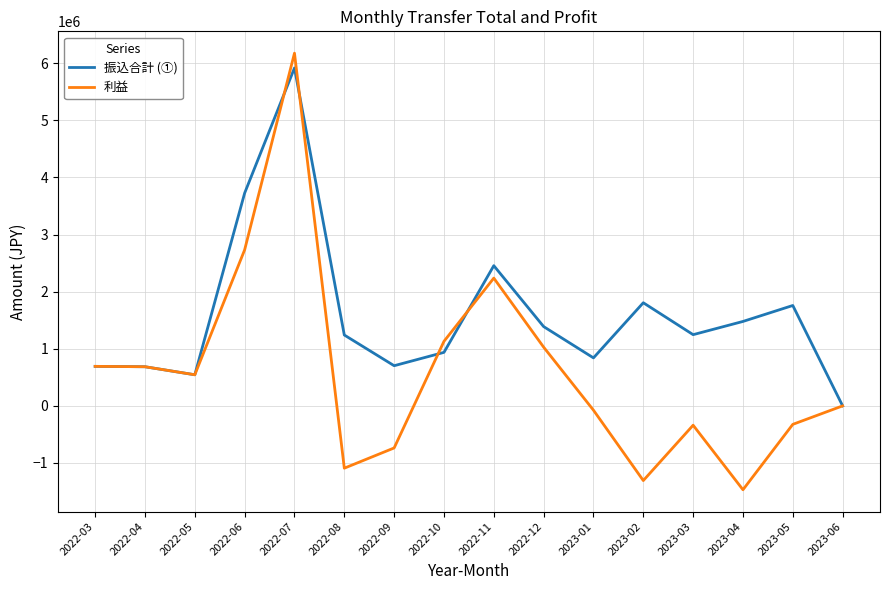

What is the minimum value shown in the chart?

-1468651